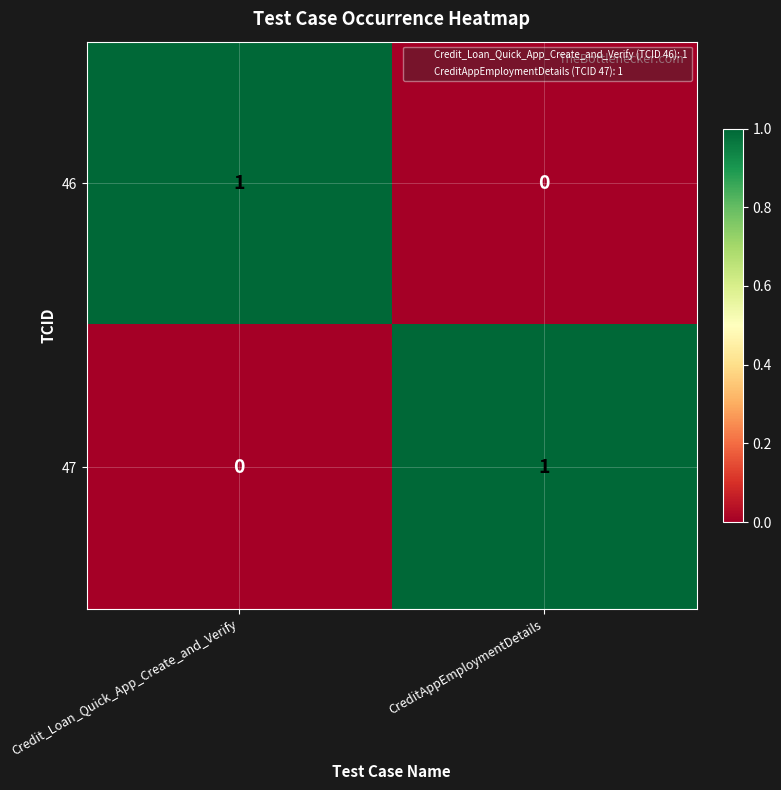

Reading left to right, list all the values displayed in this chart.

46: 1	0
47: 0	1